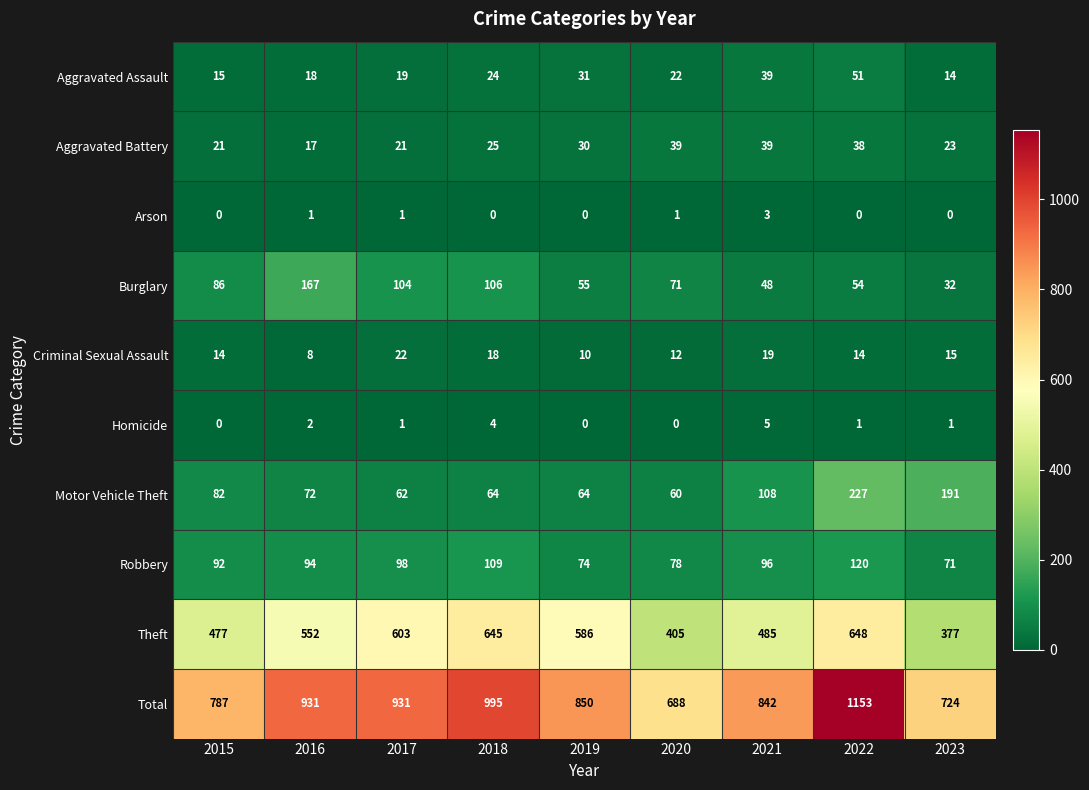

What is the highest value of the Arson series?

3